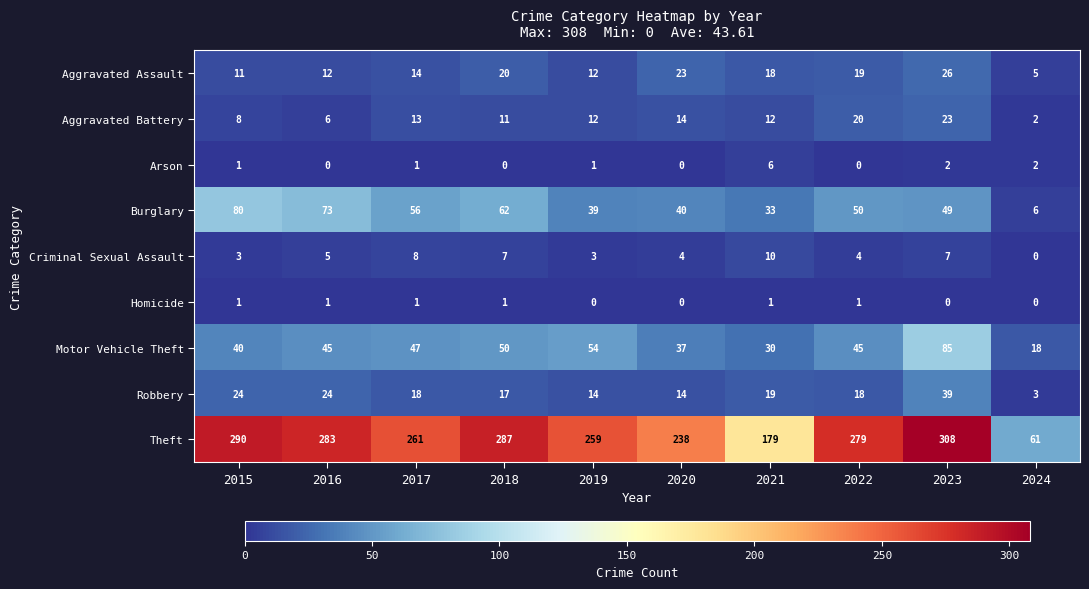

At how many categories does at least one series exceed 15?

10